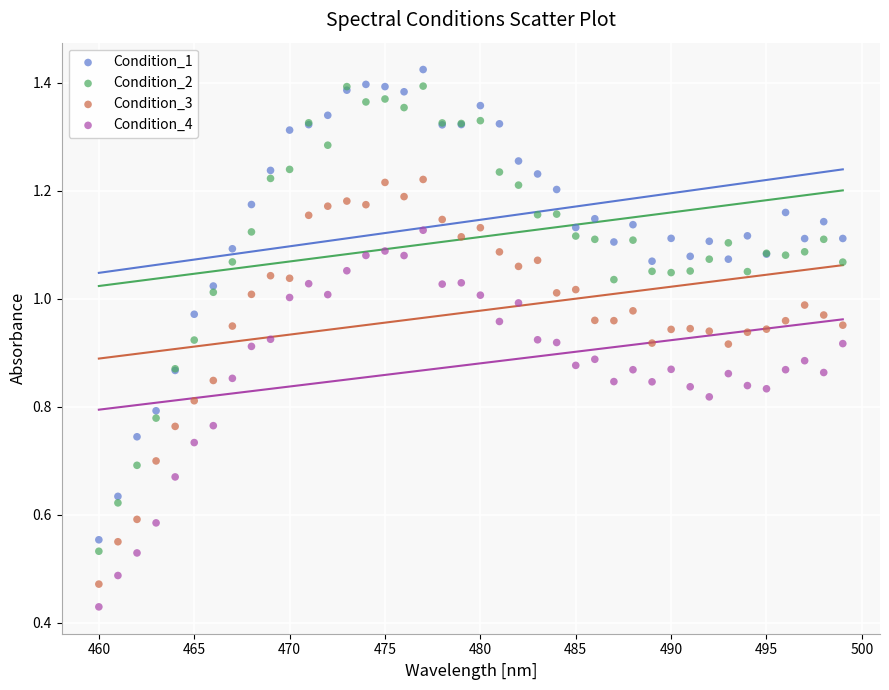

What is the X range (max minus min) for the scatter plot?

39.0